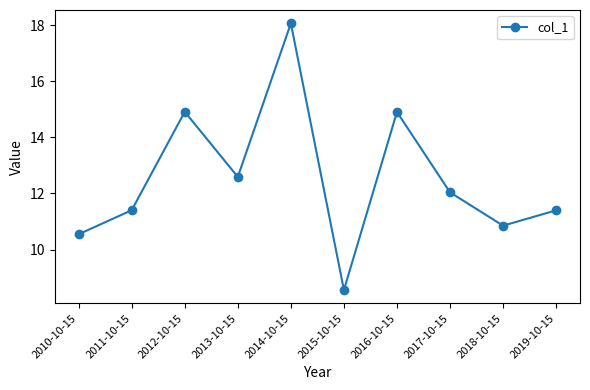

Does the chart display data point markers on the line(s)?

Yes